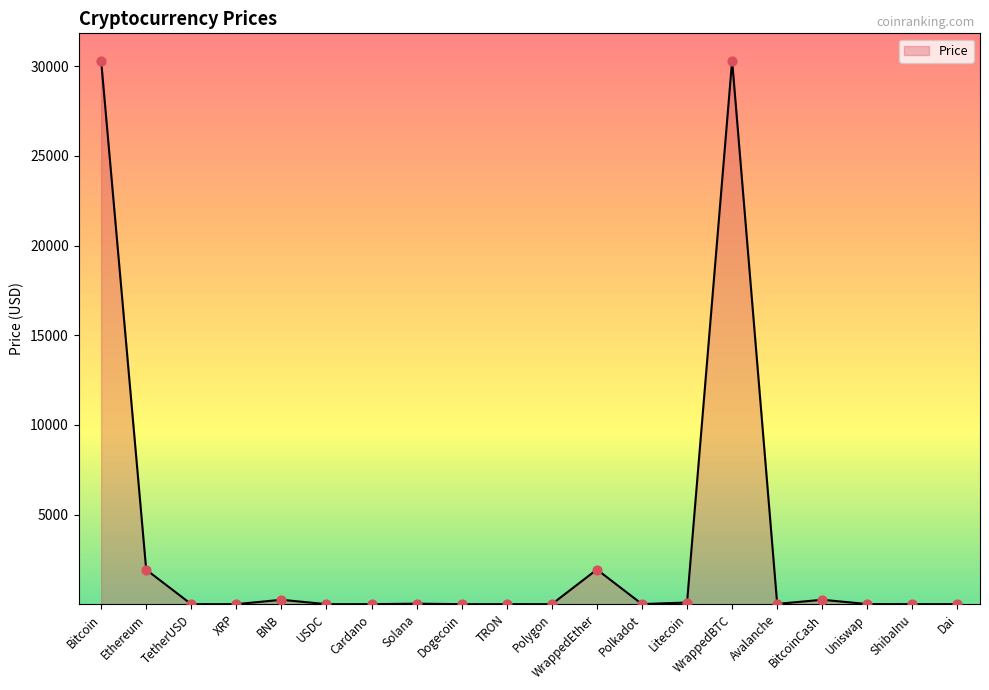

Between Dai and WrappedBTC, which is larger?

WrappedBTC